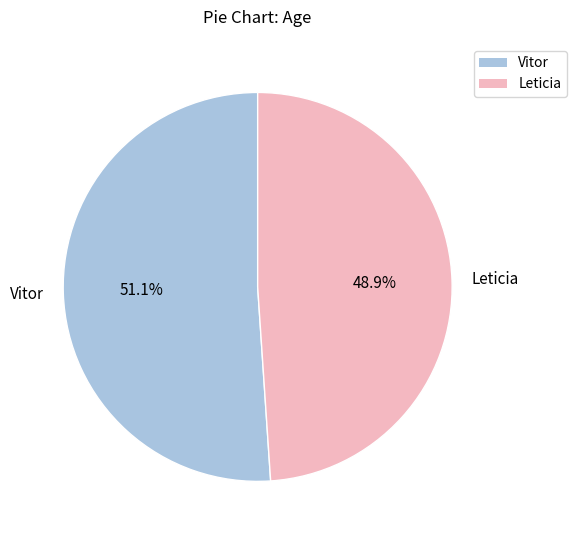

Does any single category account for the majority?

Yes